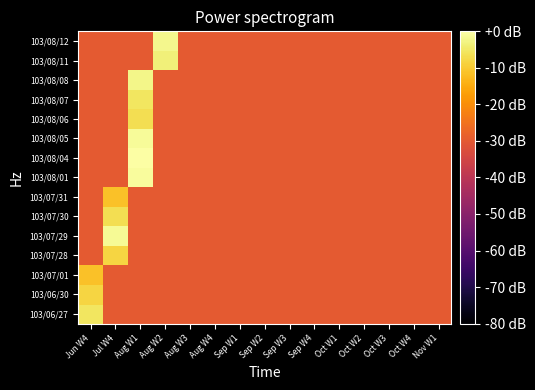

What is the spread (max minus min) of values at Jul W4?

28.5